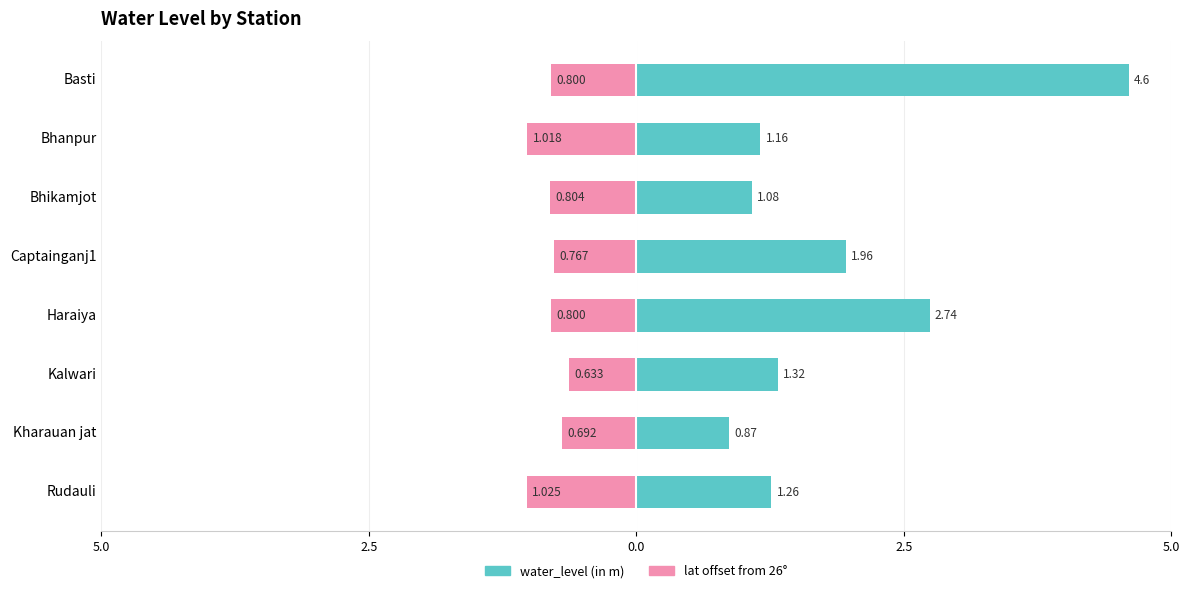

Which series has the largest total across all categories?

water_level (in m)